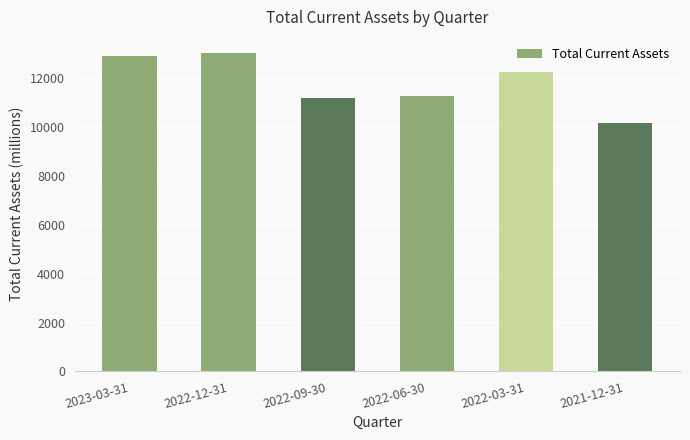

What is the change in value from 2022-03-31 to 2021-12-31?

-2098